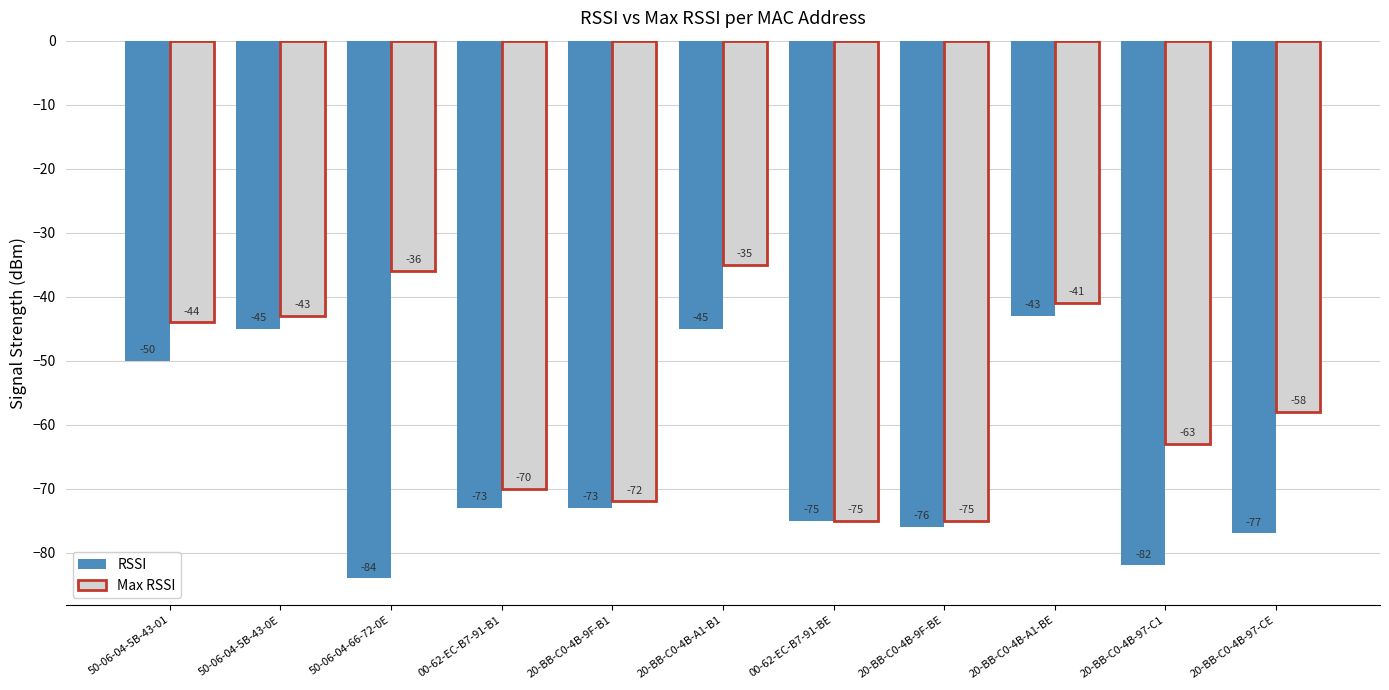

What is the average value of the RSSI series?

-66